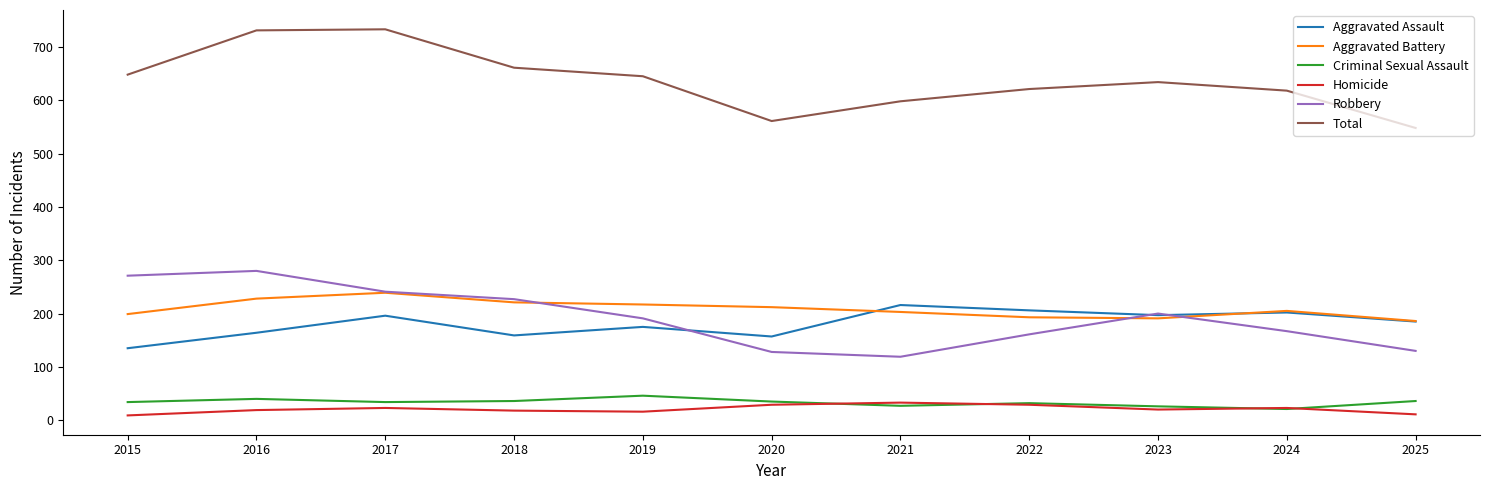

What is the total value across all series at 2016?

1462